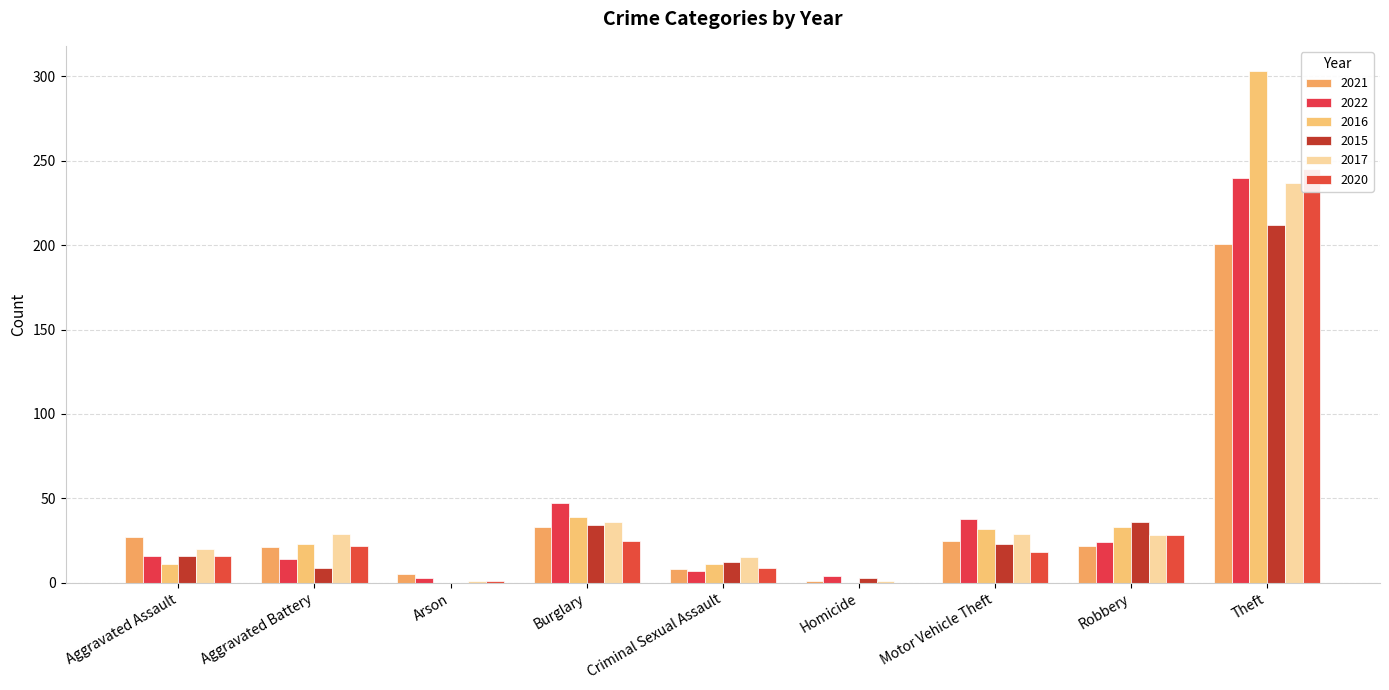

True or false: 2020 has a value of 25 at Burglary.

True